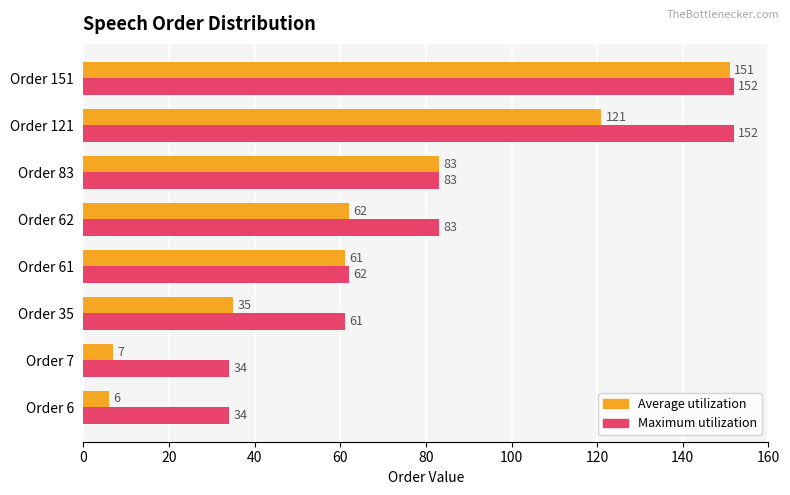

How many data points in Average utilization are less than 62?

4